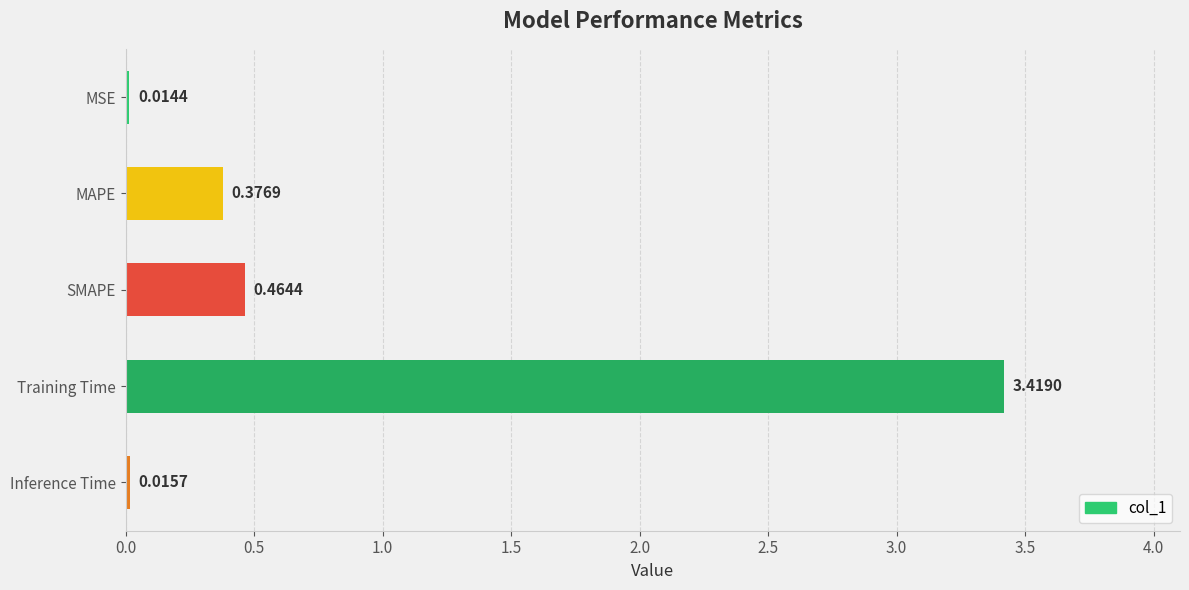

What is the label of the 2nd bar from the bottom?

Training Time